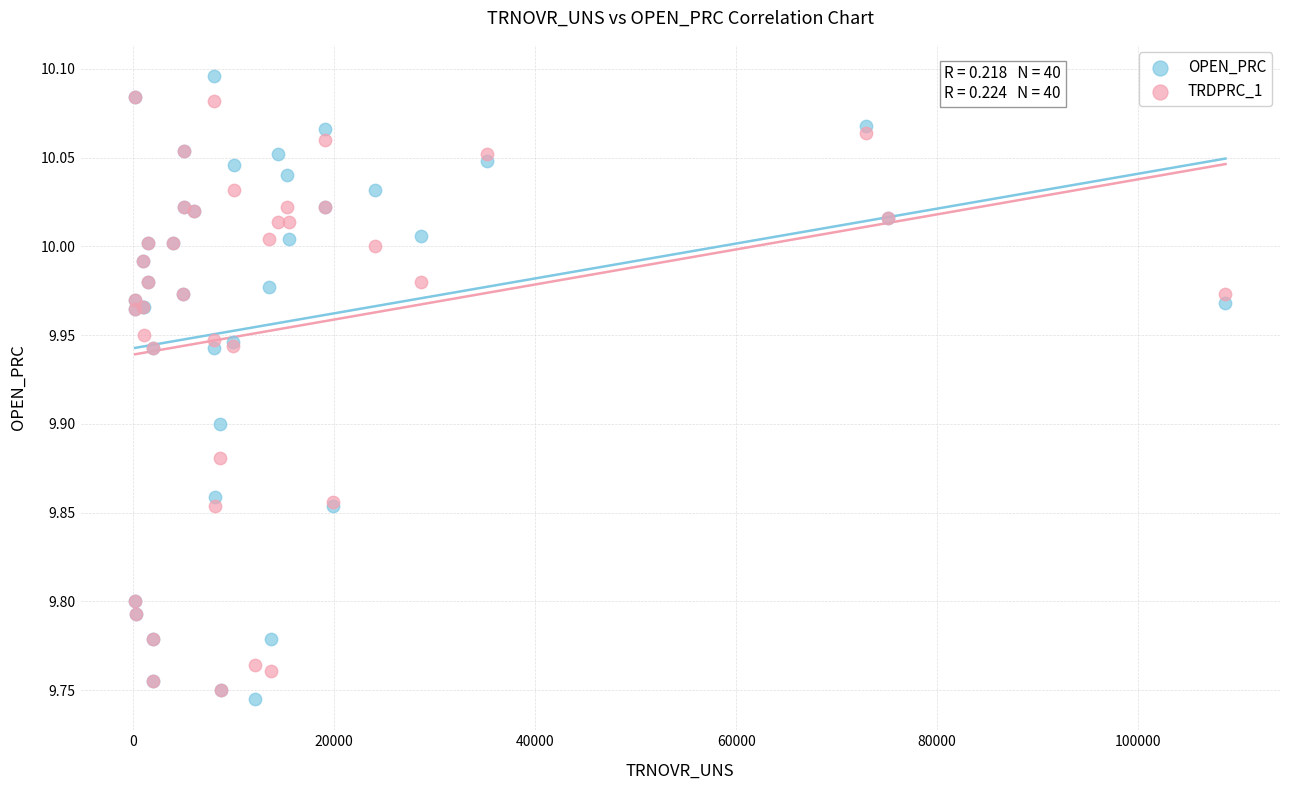

What are all the series names shown in the legend?

OPEN_PRC, TRDPRC_1